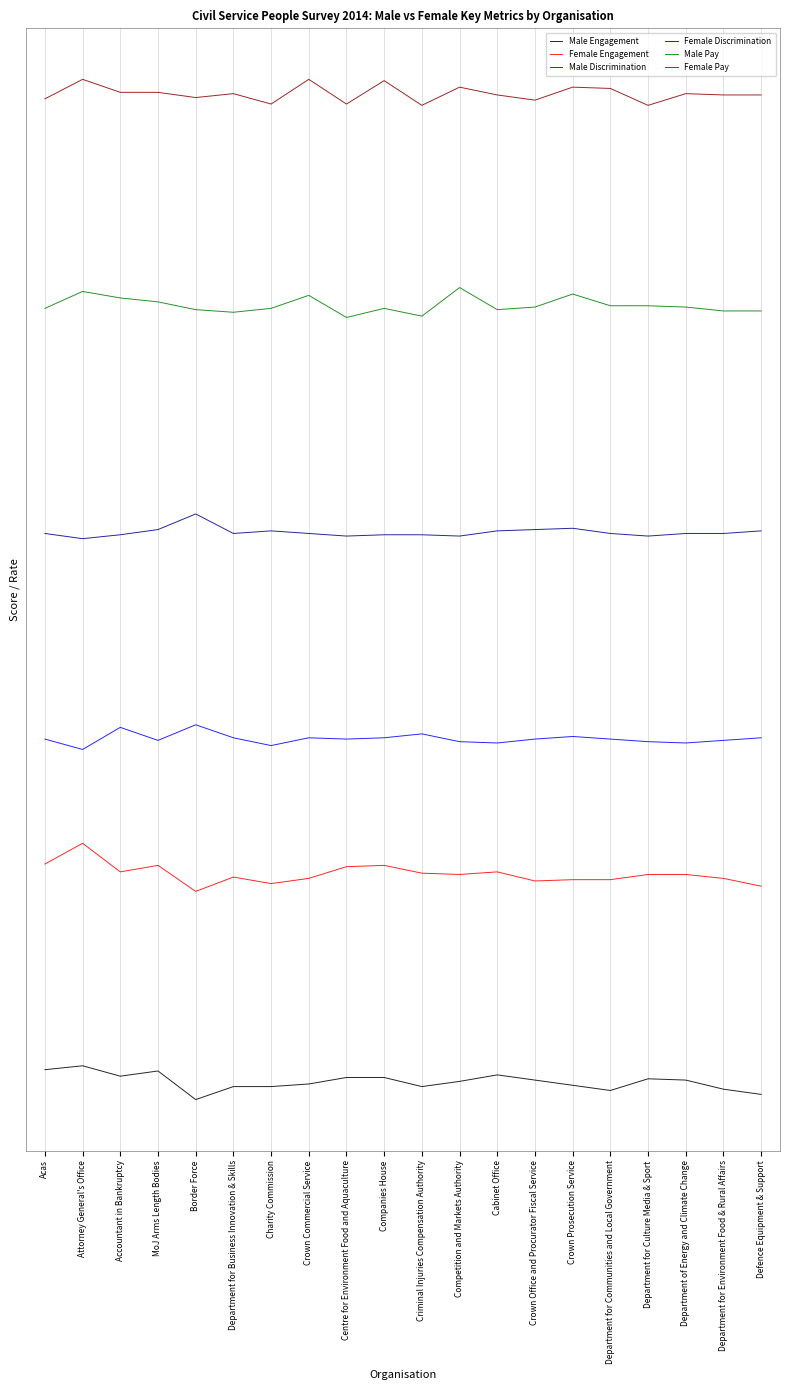

Does the chart display data point markers on the line(s)?

No